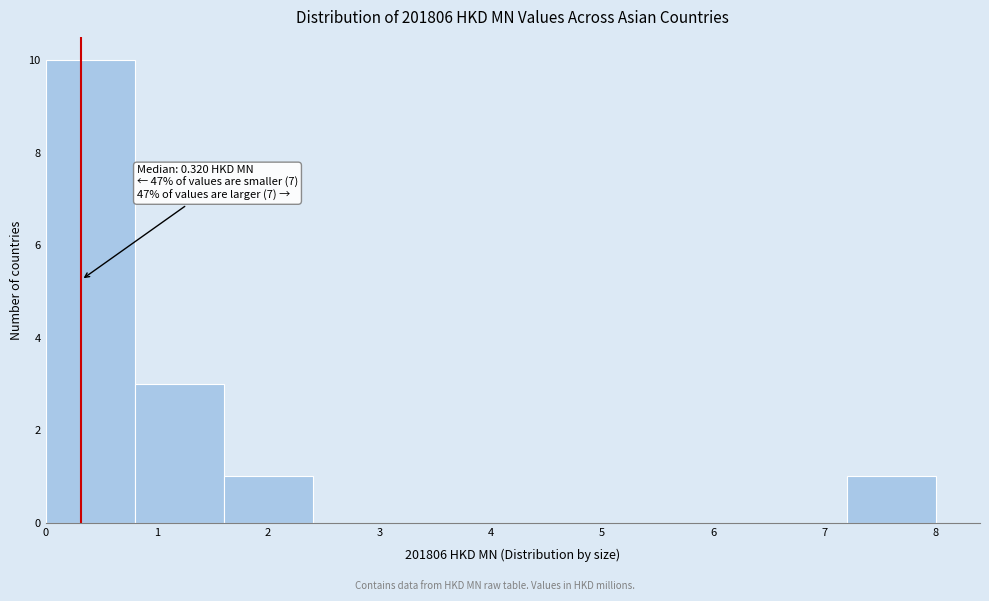

Over which range of the x-axis is the bar tallest?

0.0 to 0.8